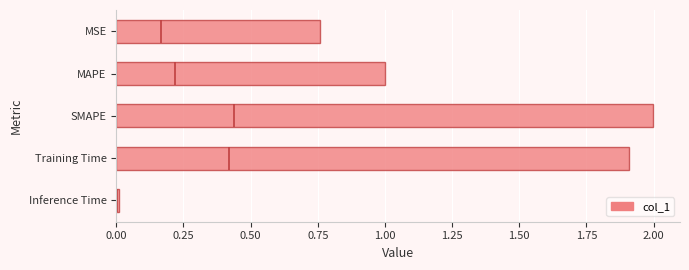

How many distinct data groups are displayed?

1